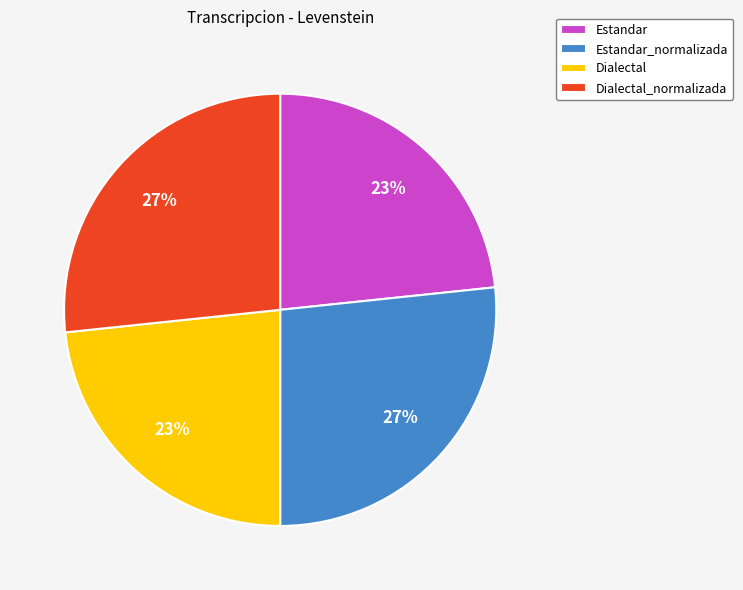

What percentage is the Estandar slice, to the nearest percent?

23%